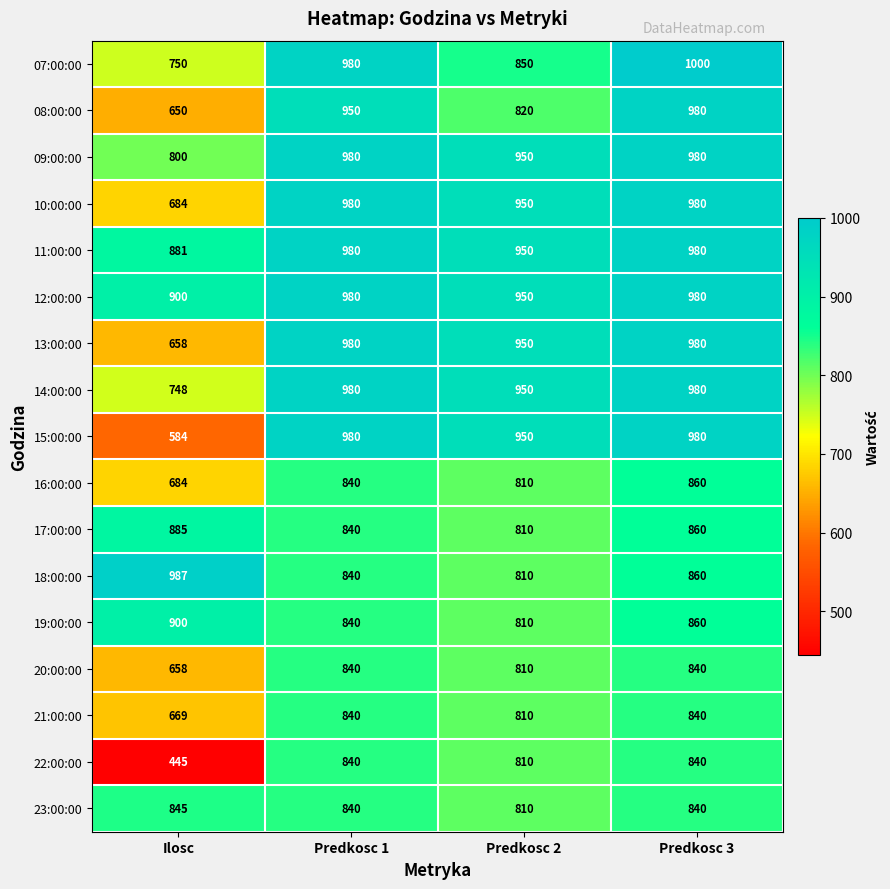

What is the difference between the highest and lowest values at Predkosc 3?

160